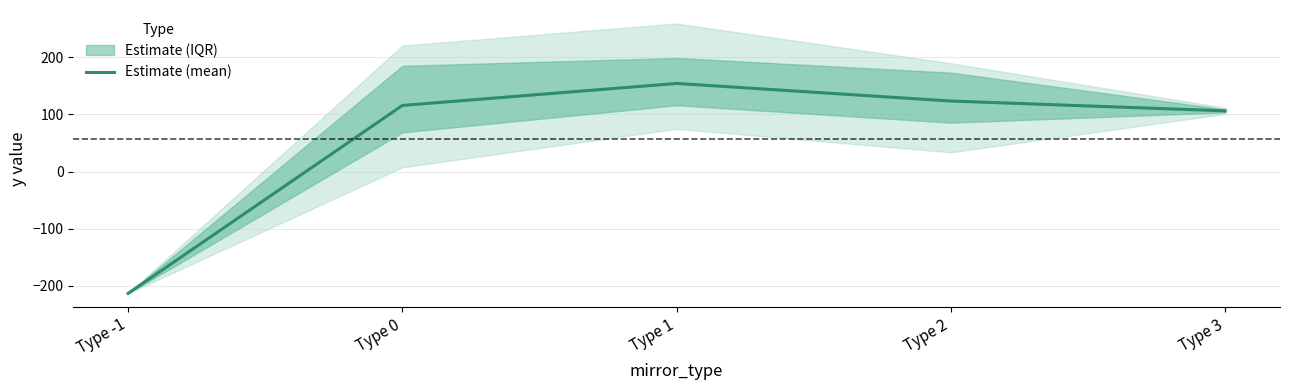

What is the label of the 3rd point from the right?

Type 1